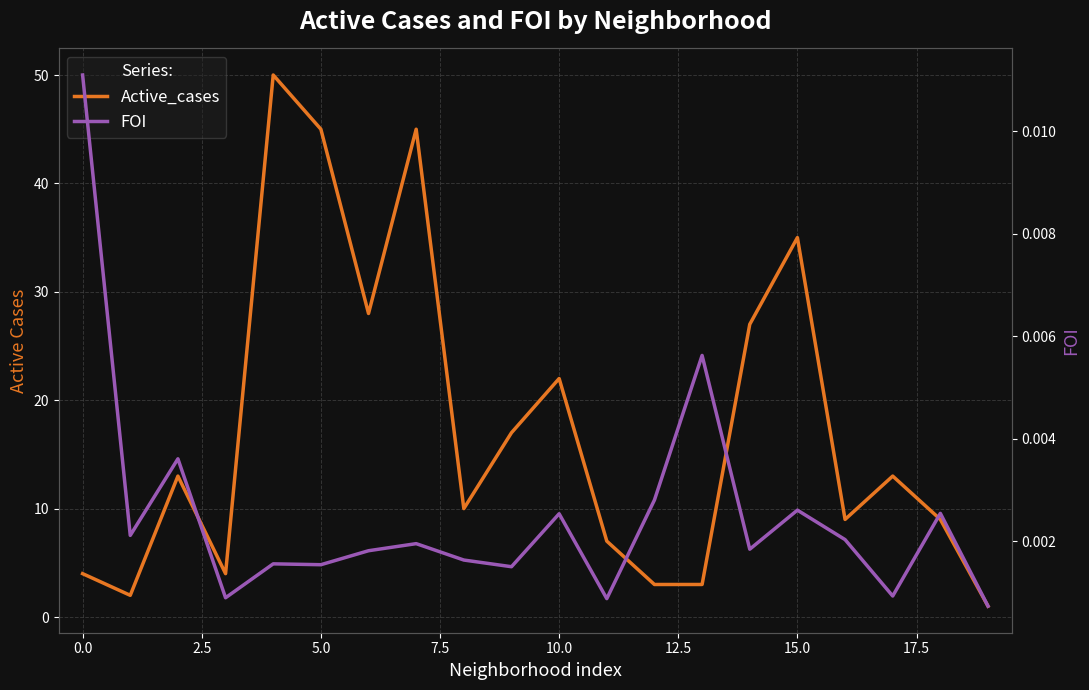

How many categories are shown in the chart?

20